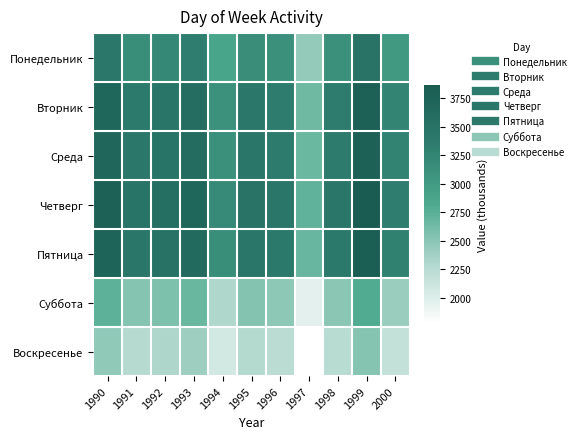

Which series has the largest total across all categories?

Четверг